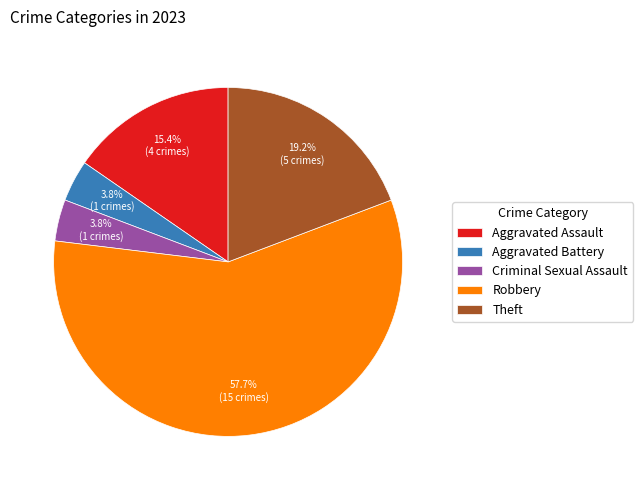

Does any single category account for the majority?

Yes